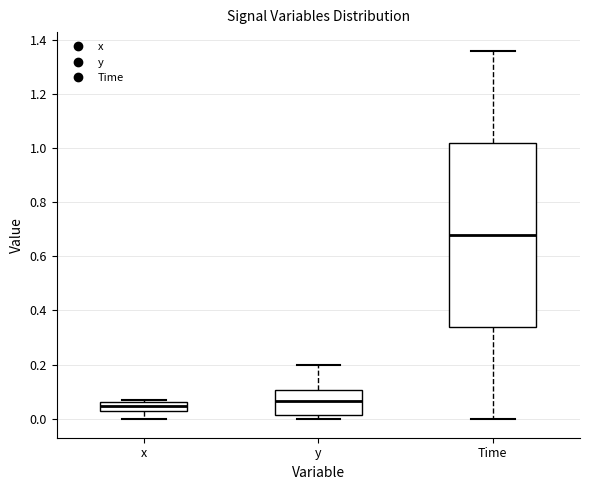

Comparing the boxes themselves (not the whiskers), which one is the tallest?

Time